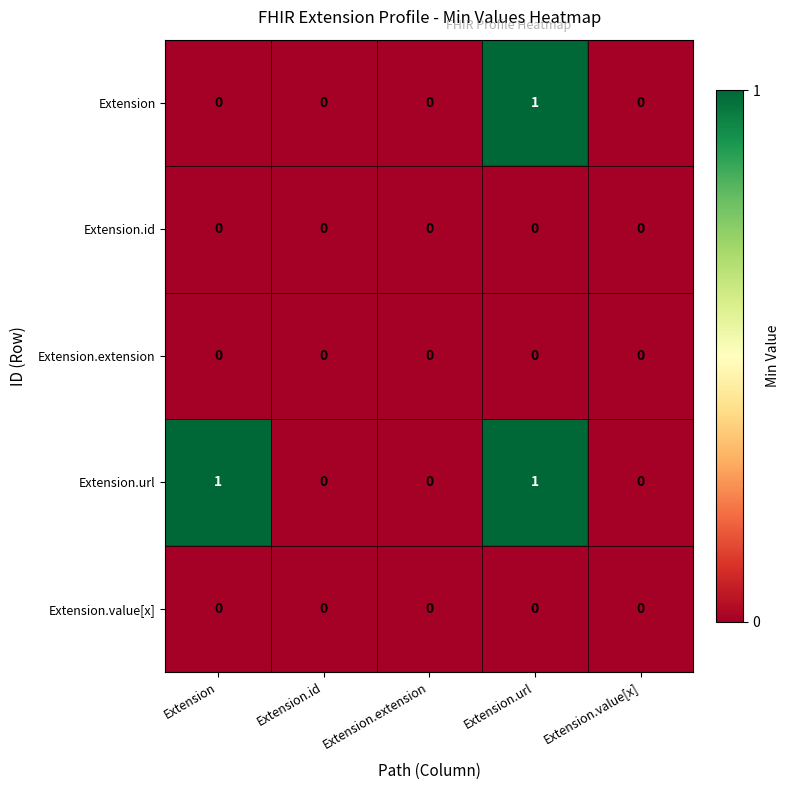

The value of Extension.extension at Extension.id is 0. True or false?

True